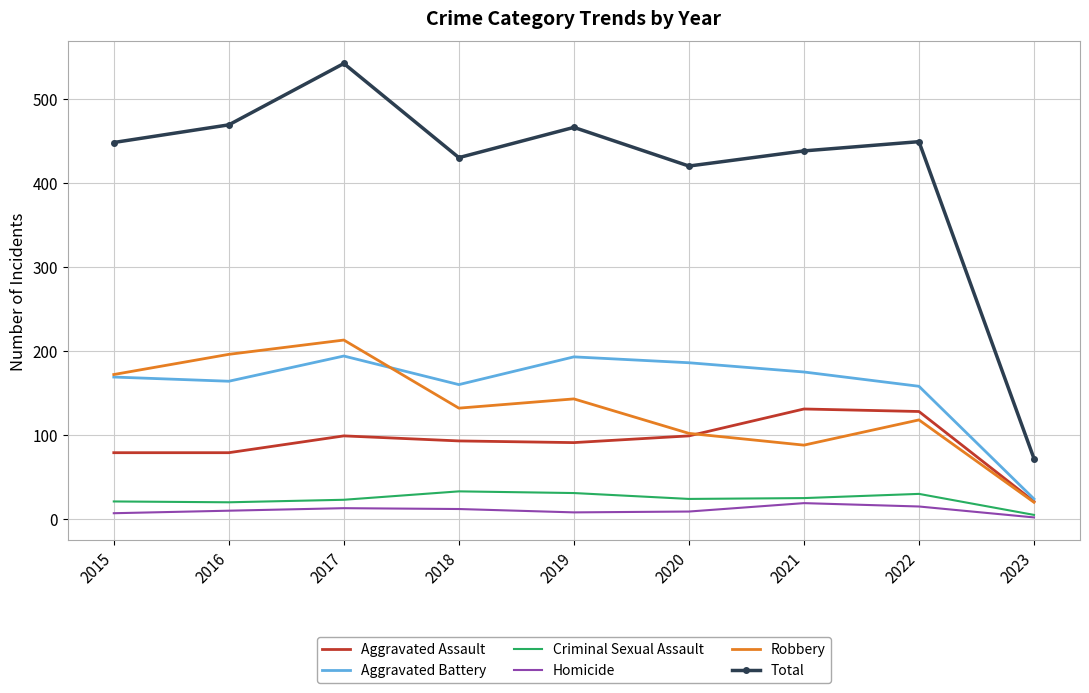

Which category has the lowest value in the Aggravated Assault series?

2023